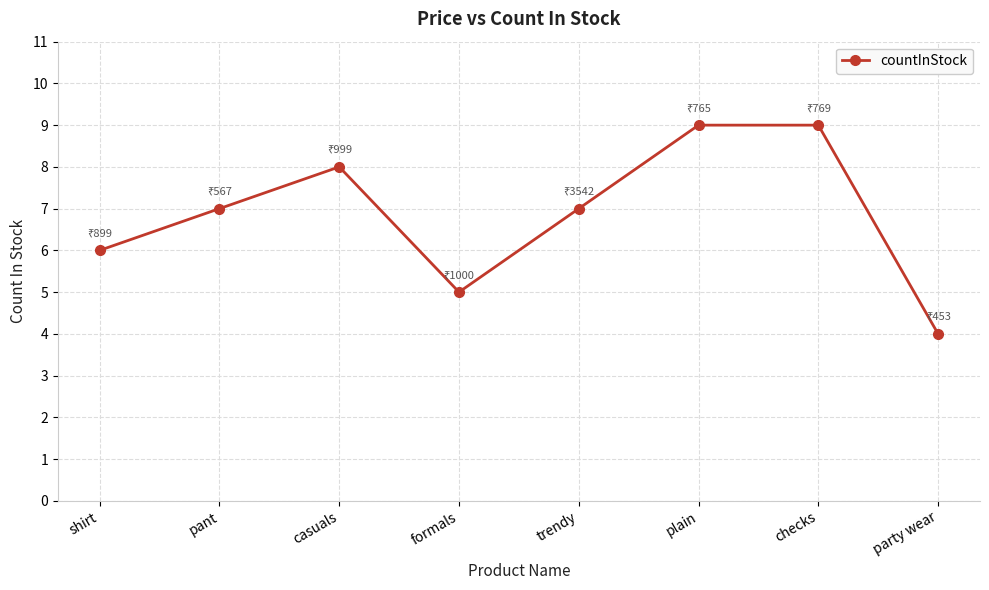

What is the label of the 1st point from the left?

shirt